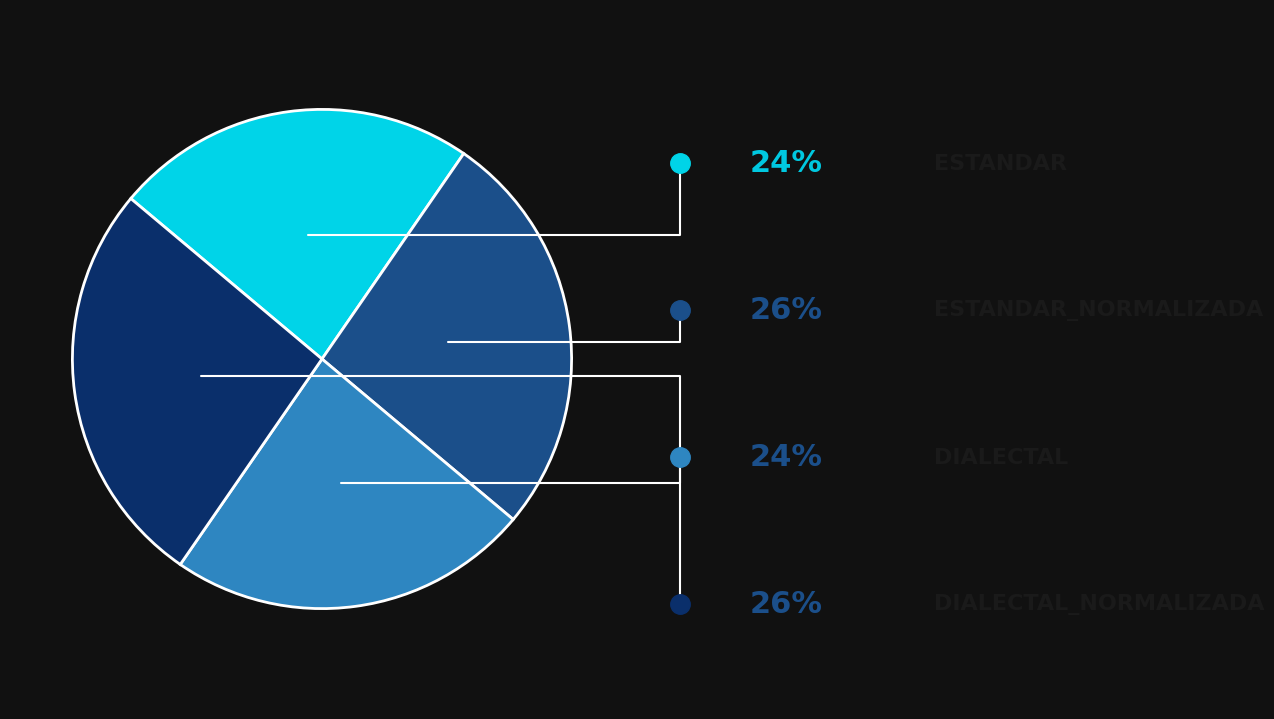

Is there any slice that represents more than half of the pie?

No